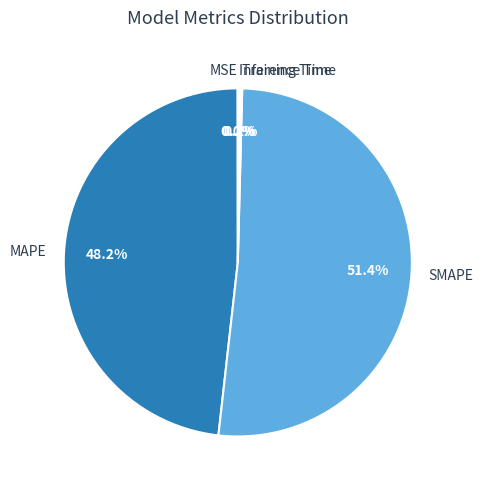

Approximately how many times larger is the value at MAPE compared to SMAPE?

0.9